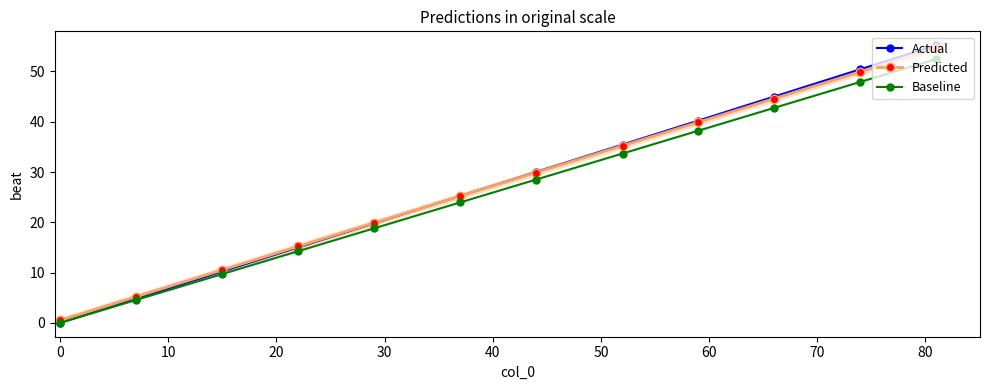

How many values in the Baseline series exceed 28?

6